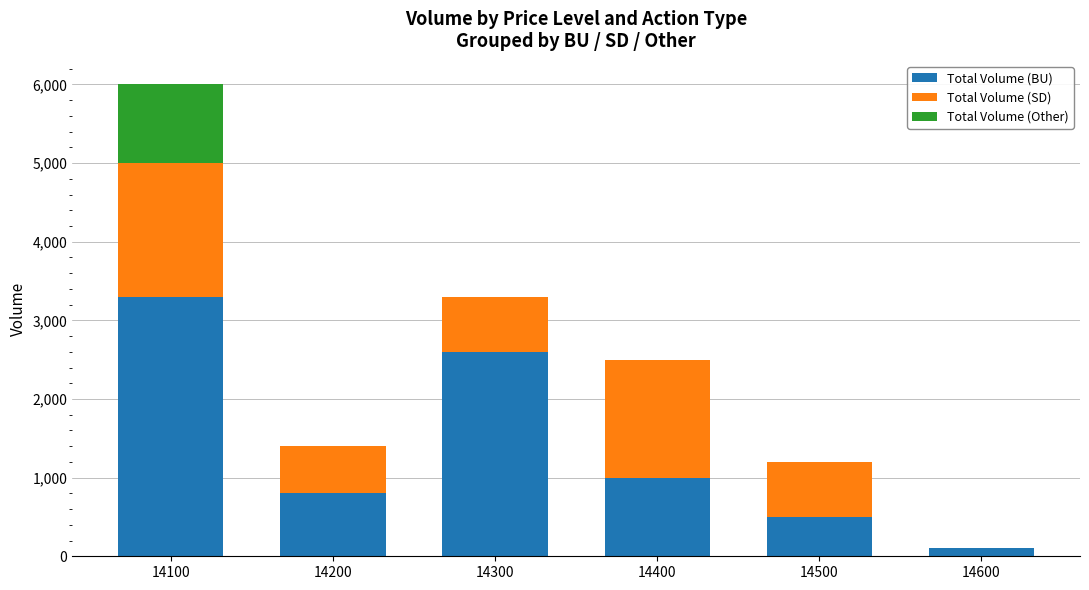

What is the sum of the Total Volume (BU) values at 14400 and 14500?

1500